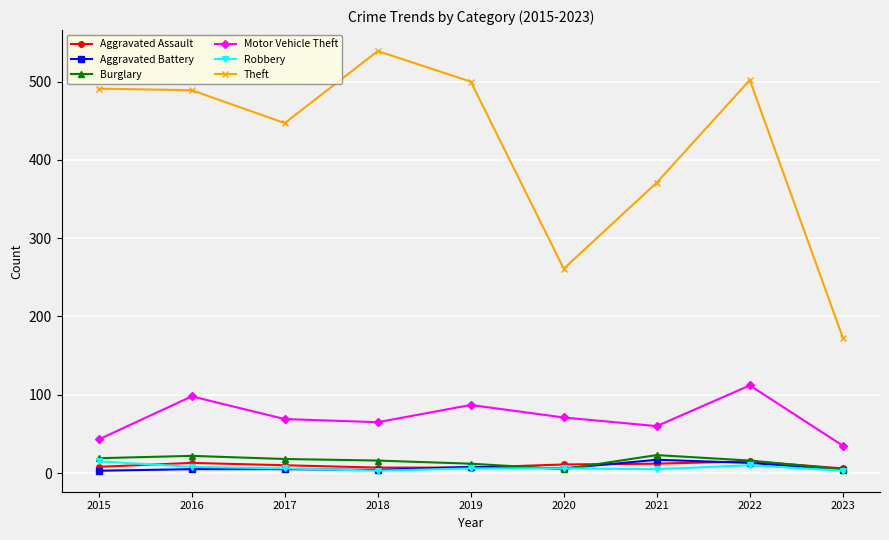

At which label does Theft reach its peak?

2018